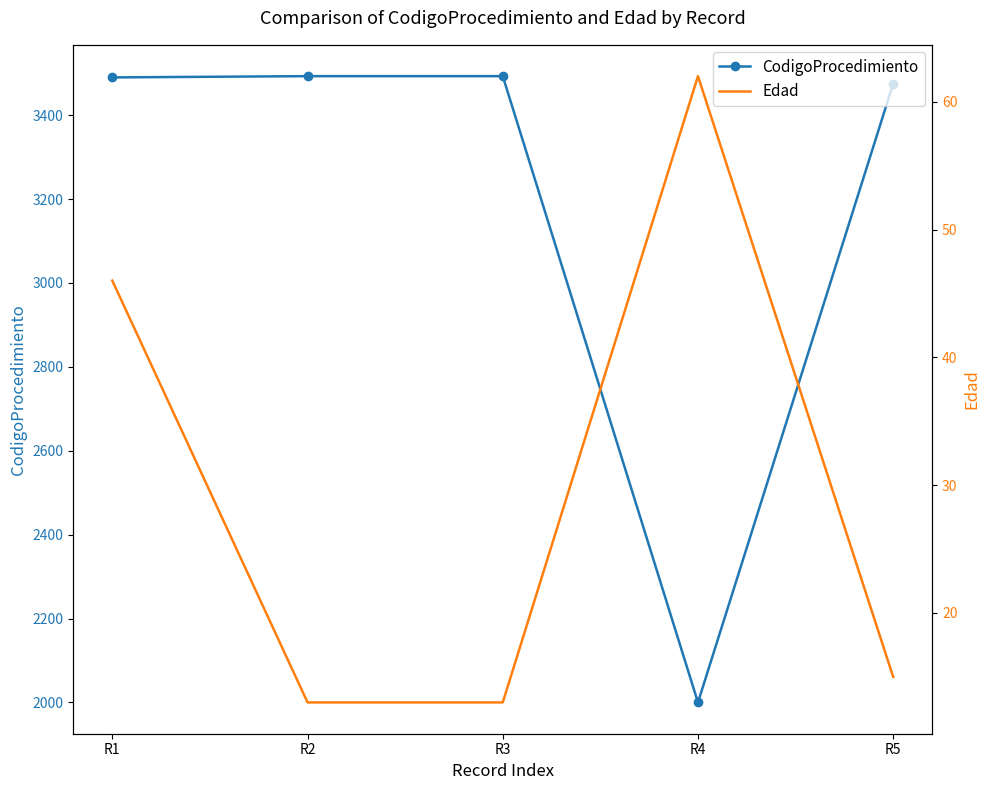

What is the sum of all Edad values?

149